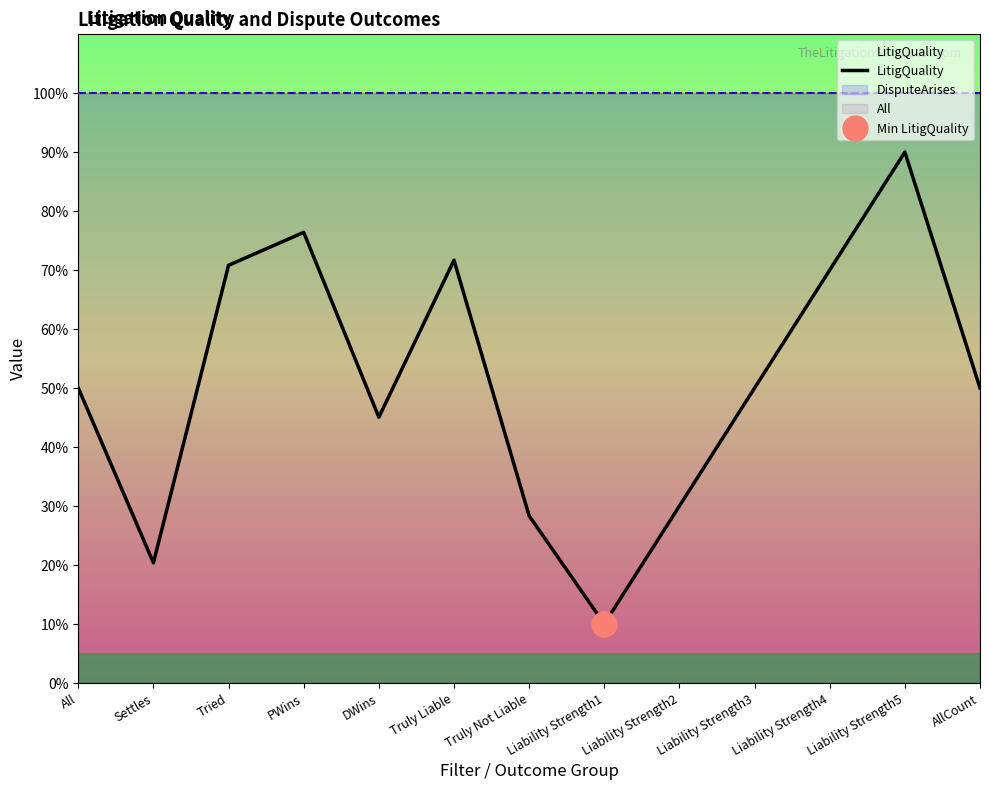

Which category has the highest value across all series?

Liability Strength5